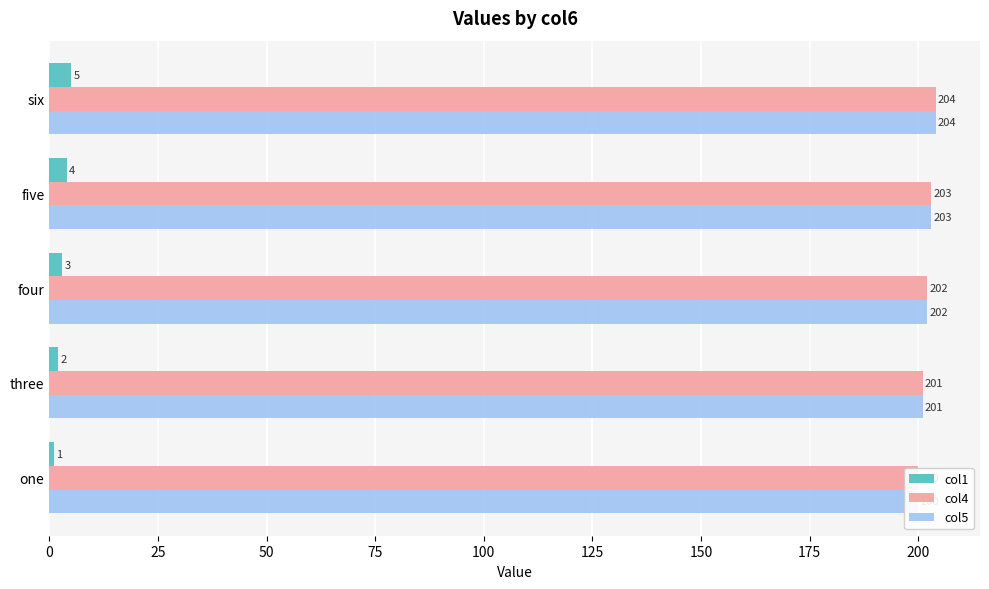

List the series in order of their peak value, highest first.

col4, col5, col1